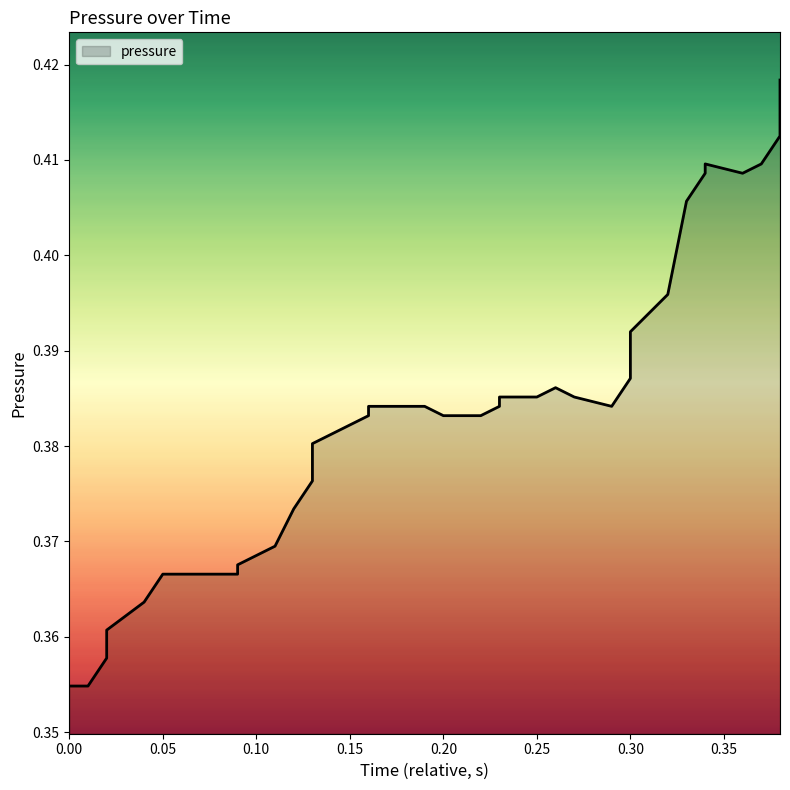

What is the smallest value displayed?

0.4